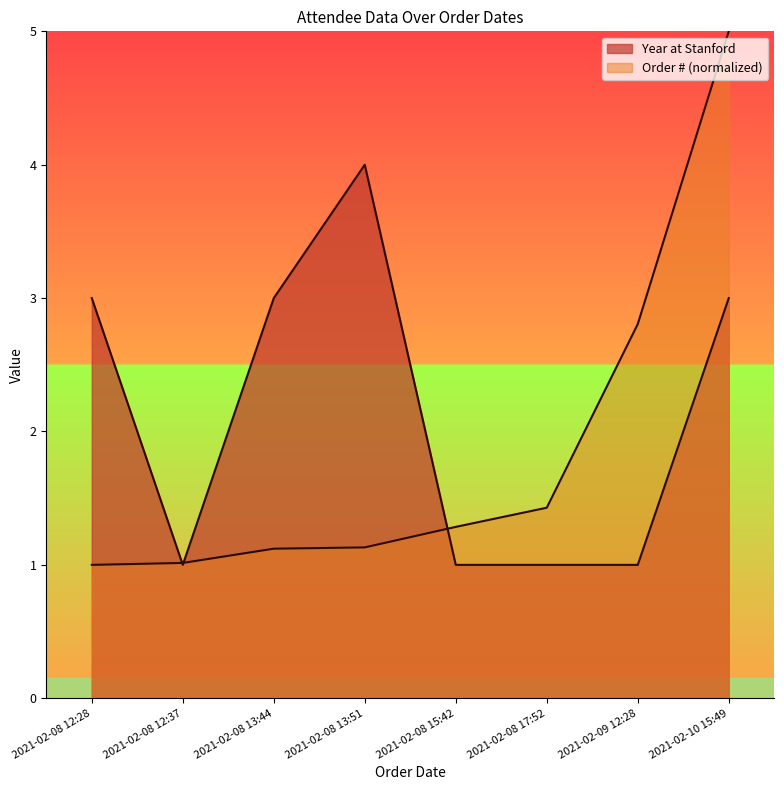

What is the minimum value for Order # (normalized)?

1.0